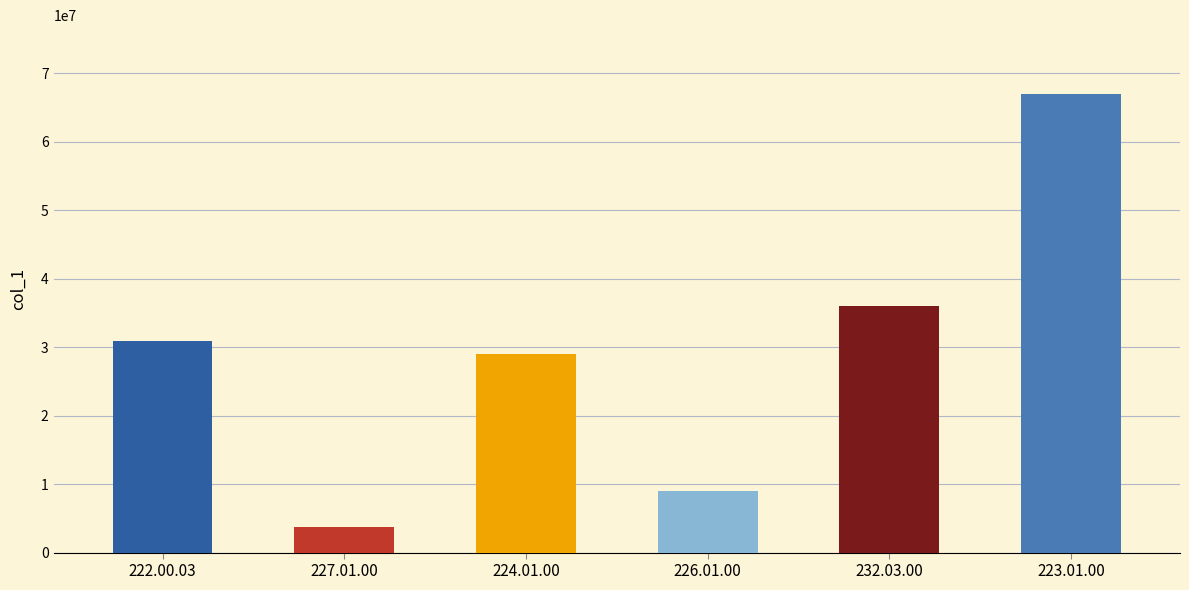

How many data points are less than 30928000?

3